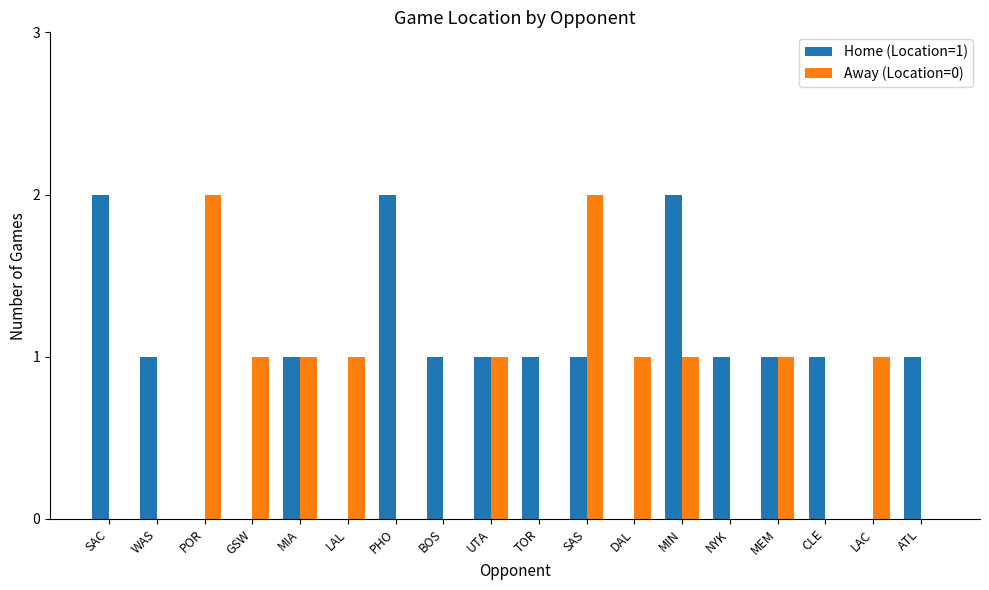

Which series changed the most between POR and BOS?

Away (Location=0)